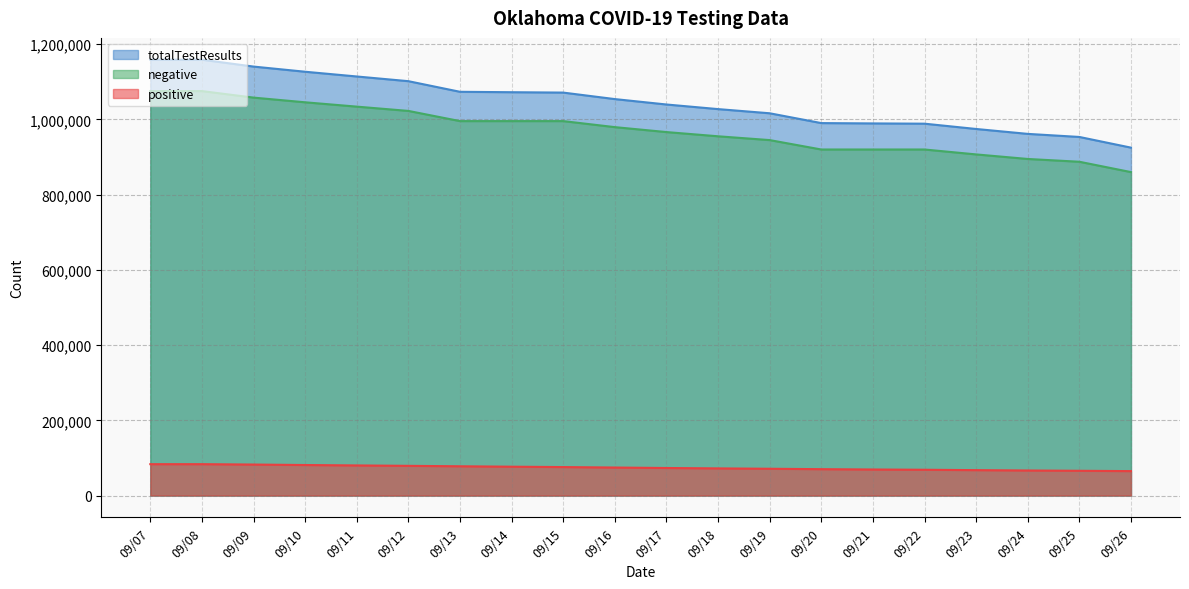

What is the spread (max minus min) of values at 09/24?

895010